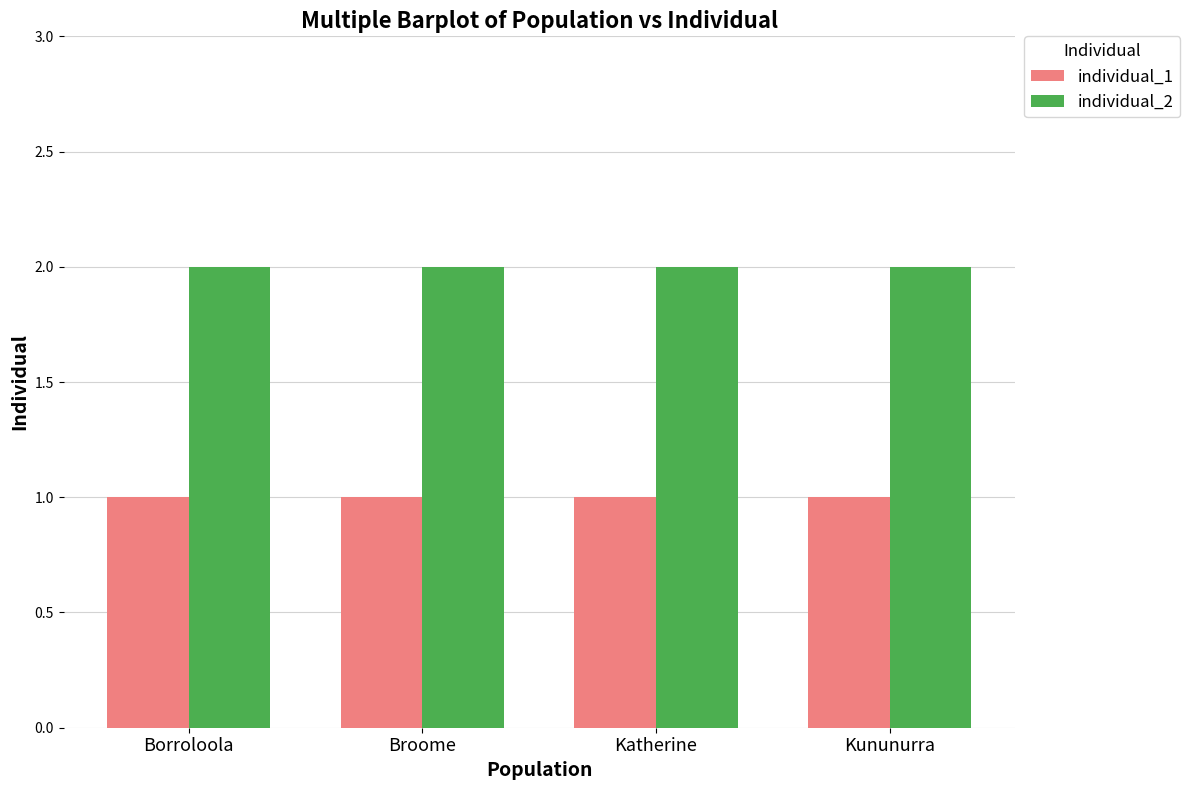

How many bars are there in total?

8